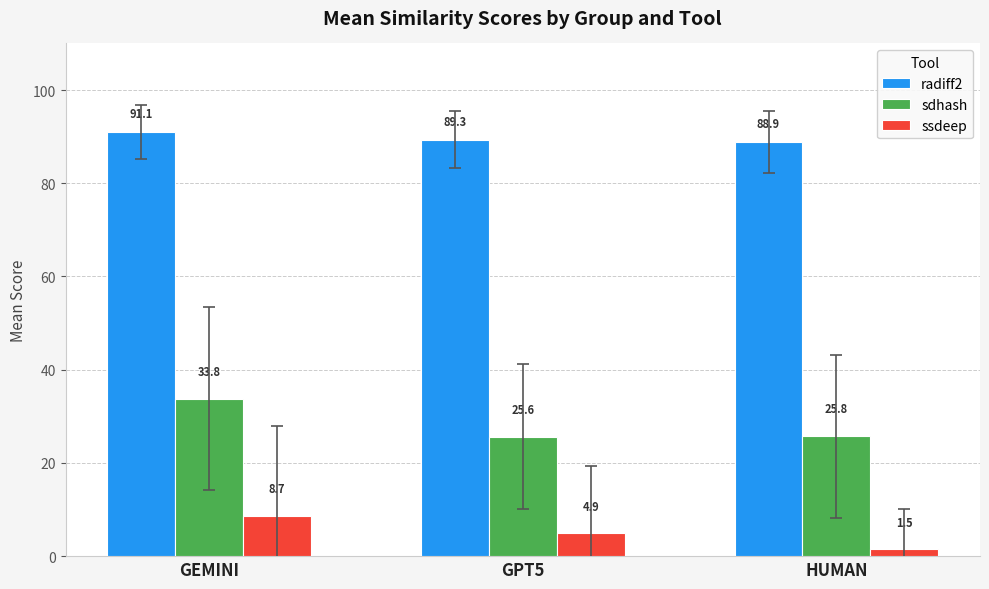

List the series in order of their peak value, highest first.

radiff2, sdhash, ssdeep